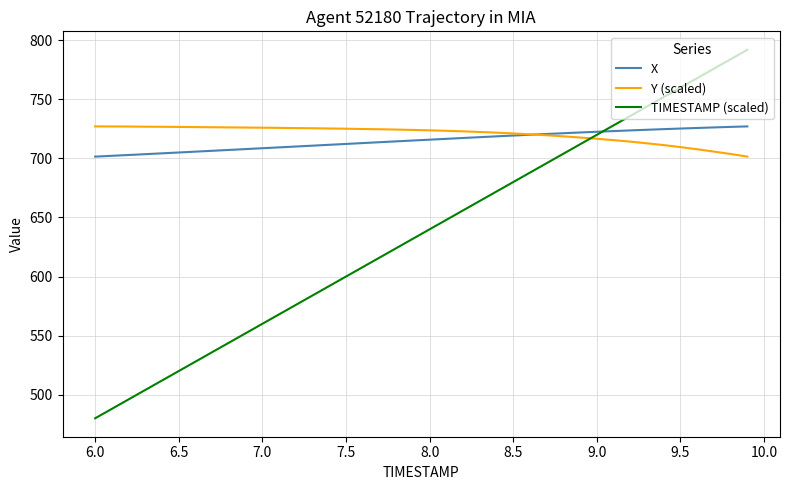

What is the minimum value shown in the chart?

480.0